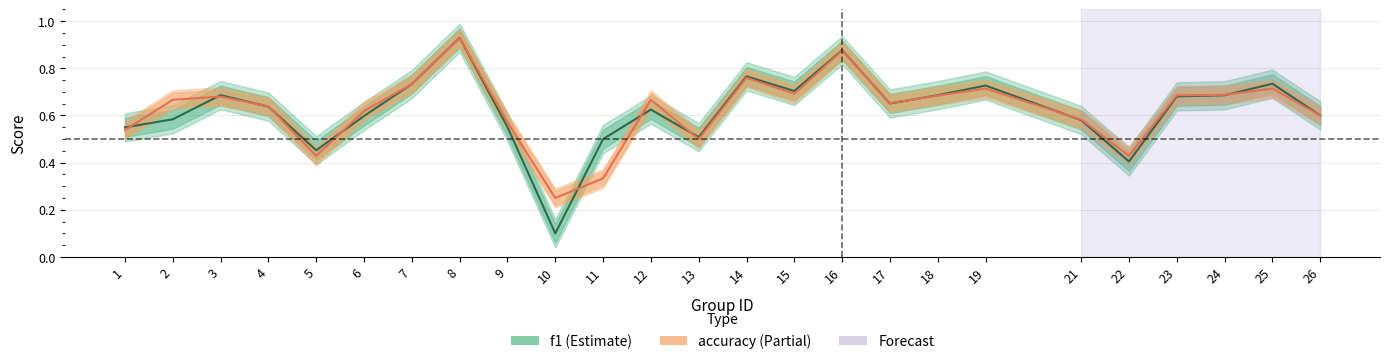

Is it true that f1 equals 0.7 at 18?

True